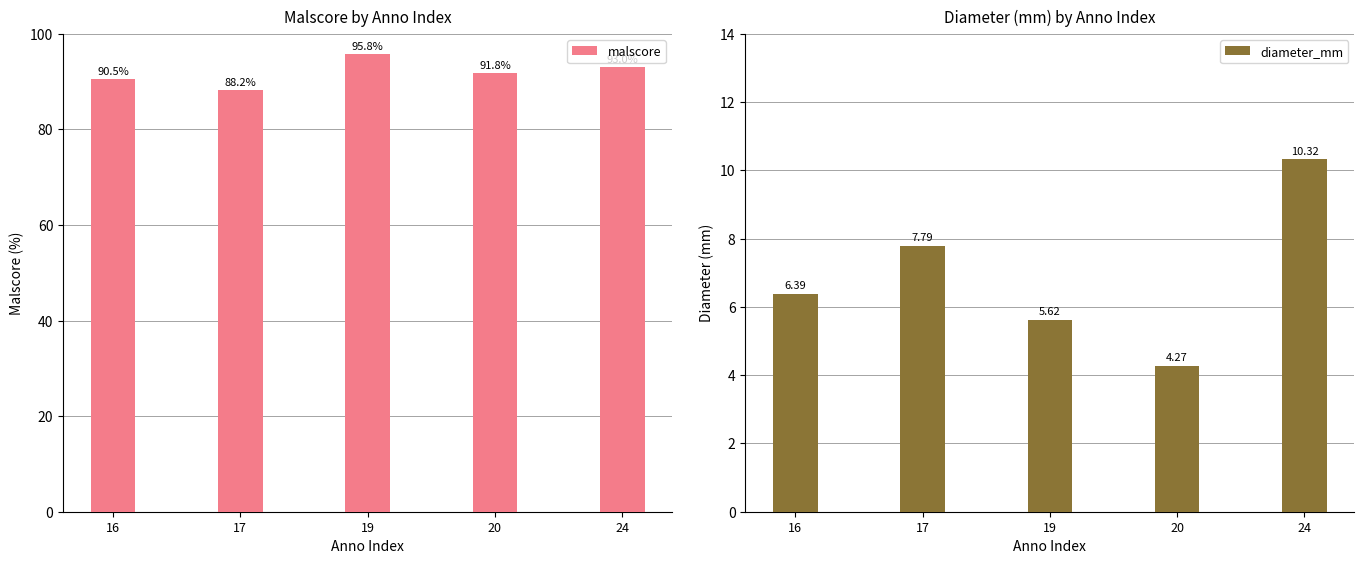

At which label is diameter_mm closest to 7?

16